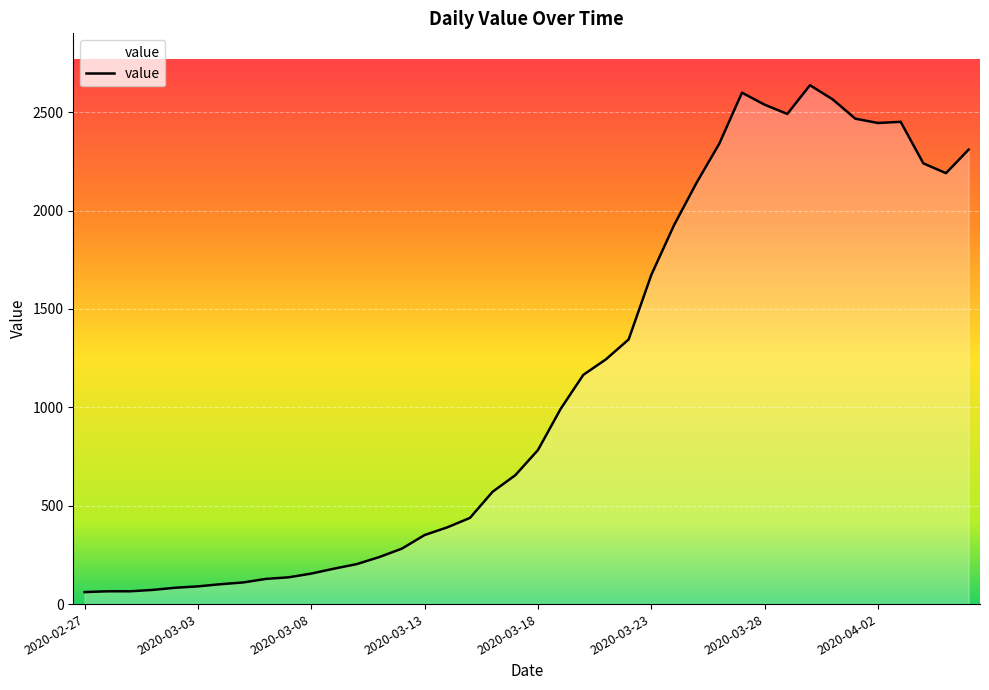

What is the maximum value shown in the chart?

2637